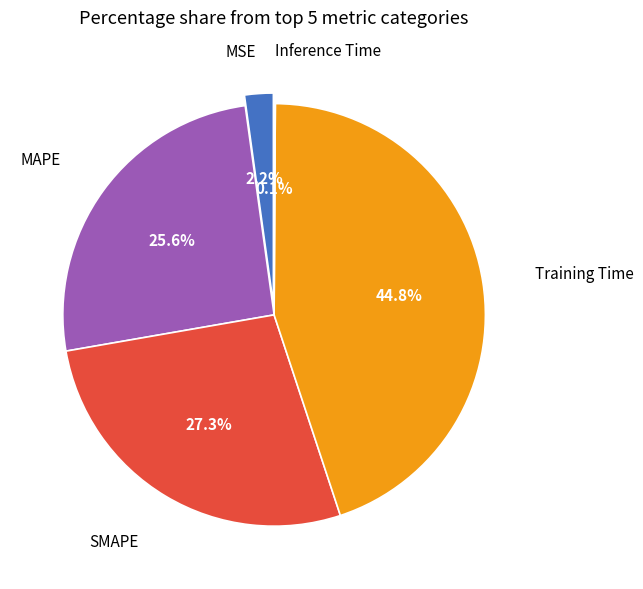

How many slices are in this pie chart?

5